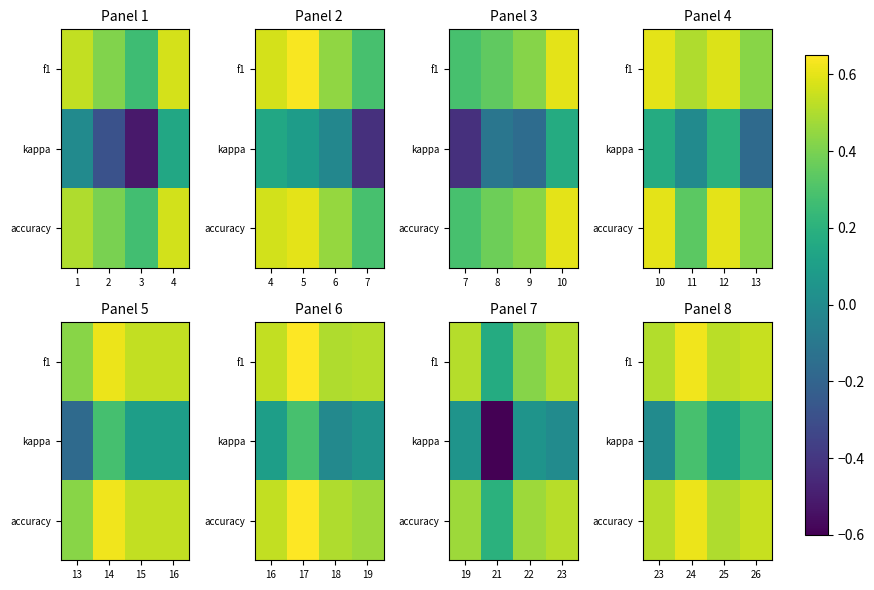

How many distinct data groups are displayed?

3